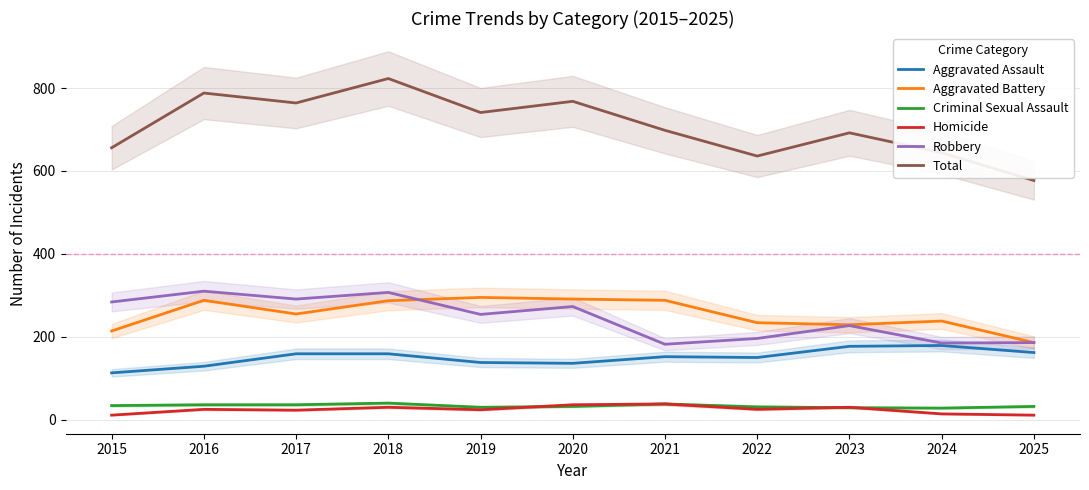

Reading left to right, transcribe all the data shown in this chart.

Aggravated Assault: 2015=113	2016=129	2017=159	2018=159	2019=138	2020=136	2021=152	2022=150	2023=177	2024=179	2025=162
Aggravated Battery: 2015=214	2016=288	2017=255	2018=287	2019=295	2020=291	2021=288	2022=234	2023=229	2024=238	2025=186
Criminal Sexual Assault: 2015=34	2016=36	2017=36	2018=40	2019=30	2020=32	2021=38	2022=31	2023=29	2024=28	2025=32
Homicide: 2015=11	2016=25	2017=23	2018=30	2019=24	2020=36	2021=38	2022=25	2023=30	2024=14	2025=11
Robbery: 2015=284	2016=310	2017=291	2018=307	2019=254	2020=273	2021=182	2022=196	2023=227	2024=185	2025=186
Total: 2015=656	2016=788	2017=764	2018=823	2019=741	2020=768	2021=698	2022=636	2023=692	2024=644	2025=577